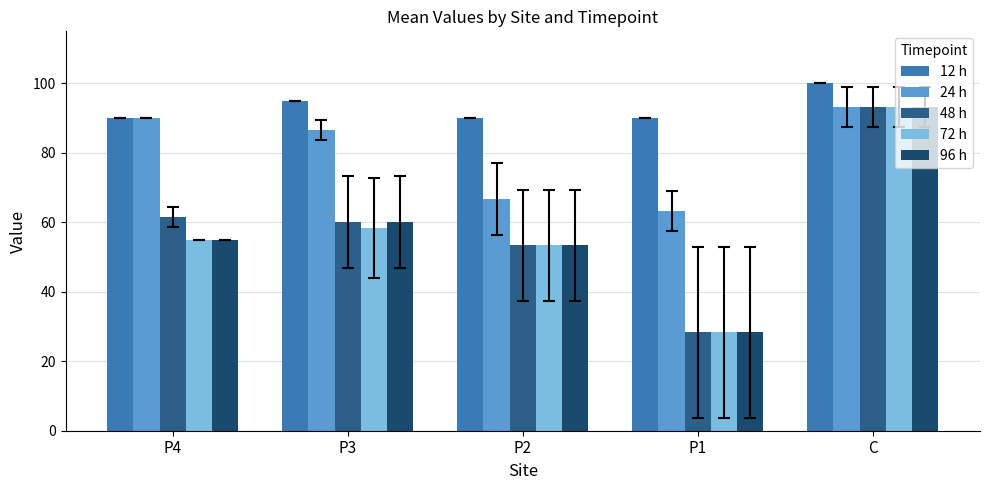

What is the greatest value displayed?

100.0